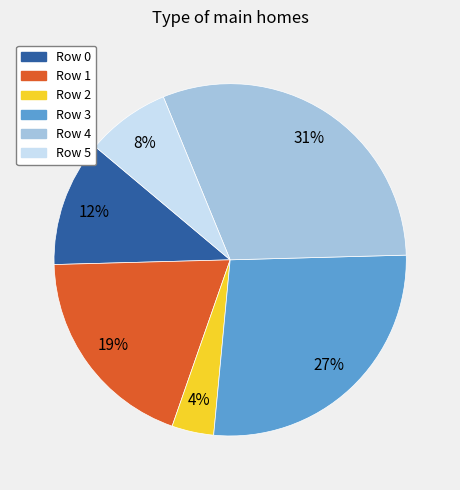

To the nearest percent, what is the difference between the largest and smallest slice percentages?

27%